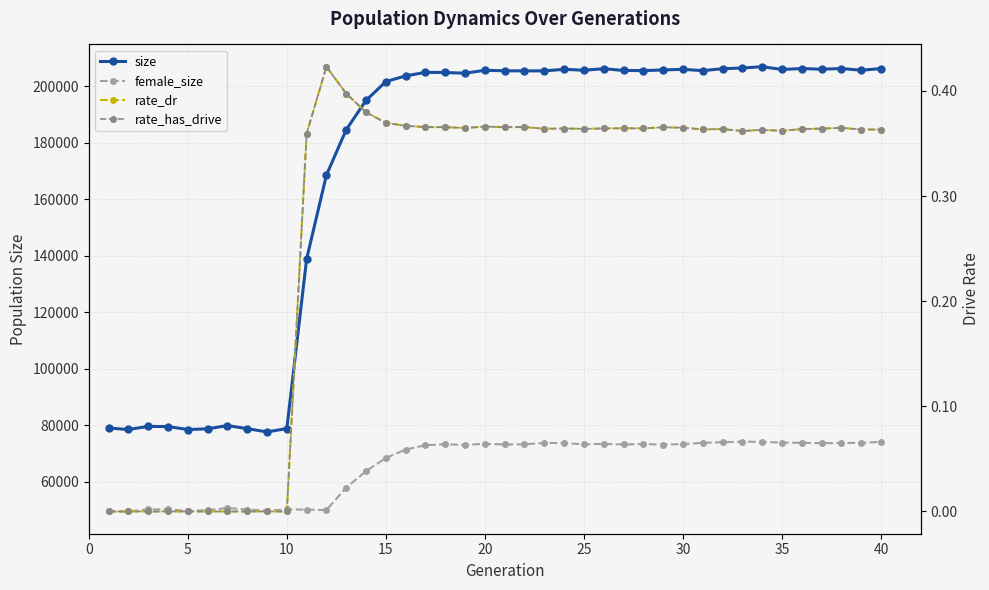

What is the highest value of the size series?

206877.0